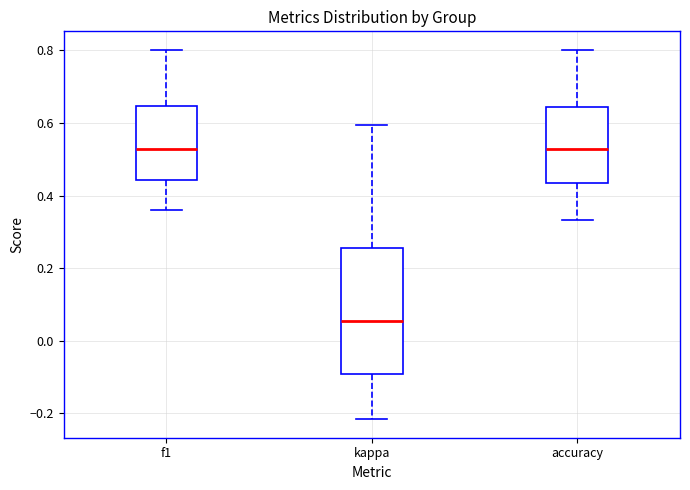

Where is the upper edge of the box for accuracy on the y-axis? The values are not printed on the chart, so give them approximately, as read against the axis.

0.64